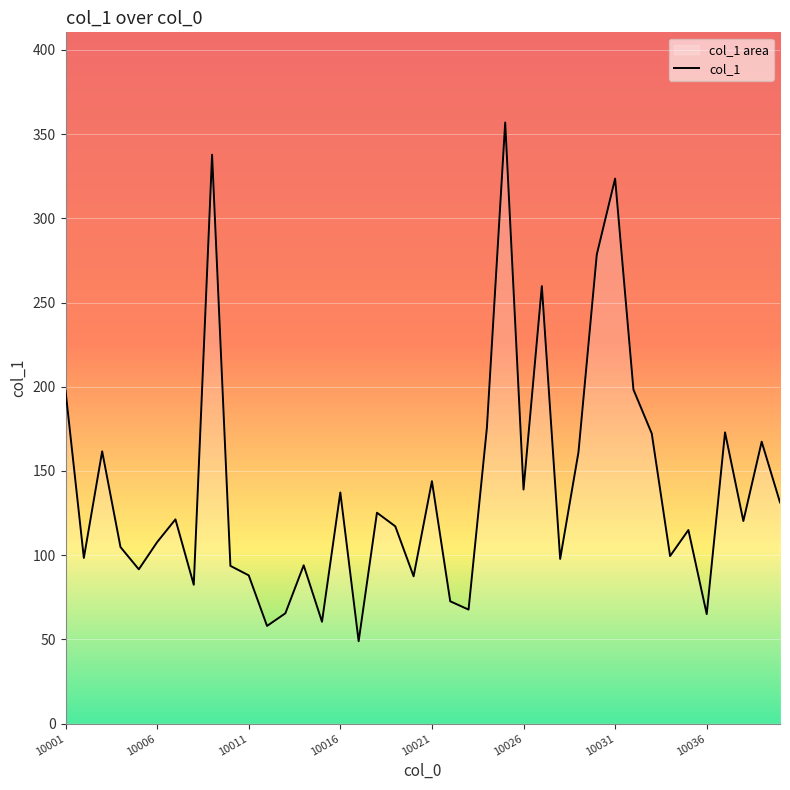

What is the difference between the maximum and minimum values?

308.0